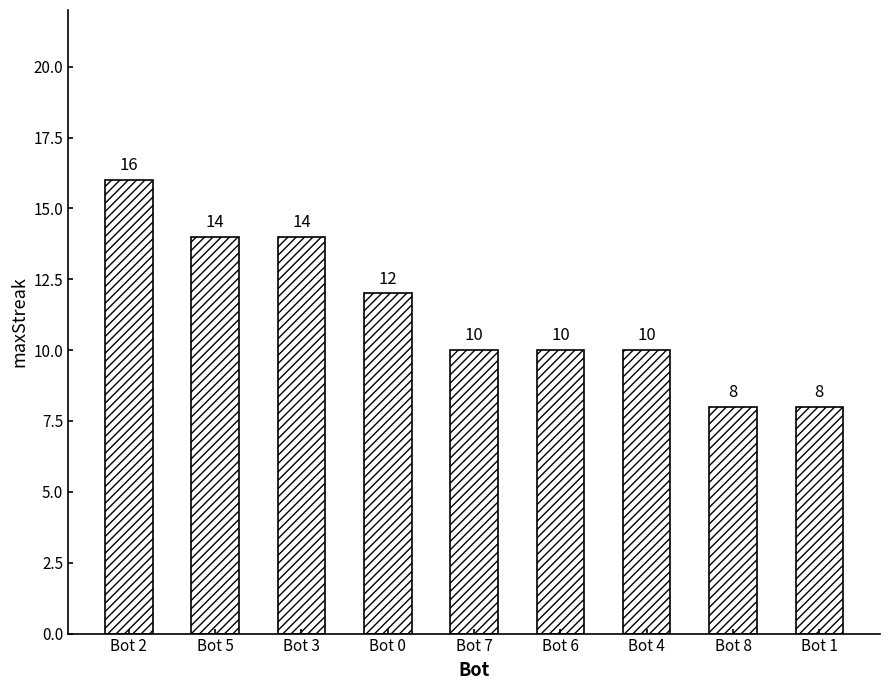

Where does the data first go above 10?

Bot 2